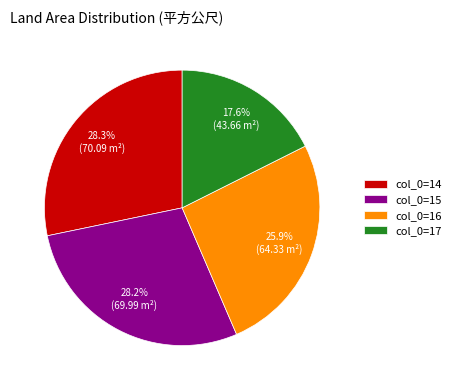

Is the sum of col_0=14 and col_0=15 greater than half?

Yes